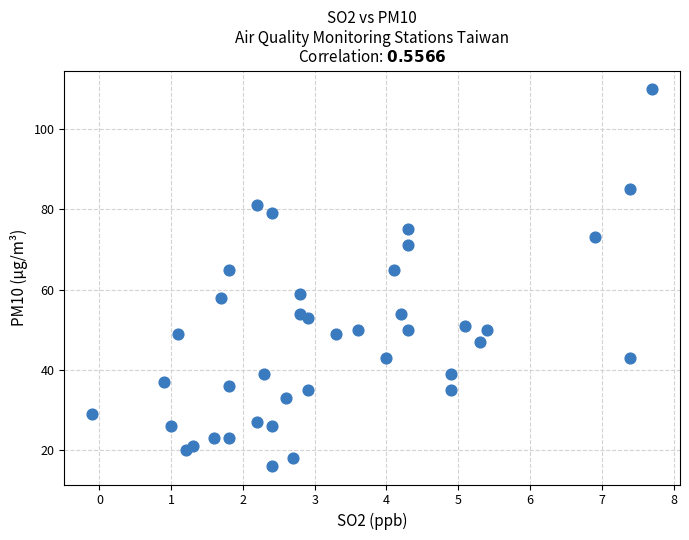

What is the range of Y values (max minus min)?

94